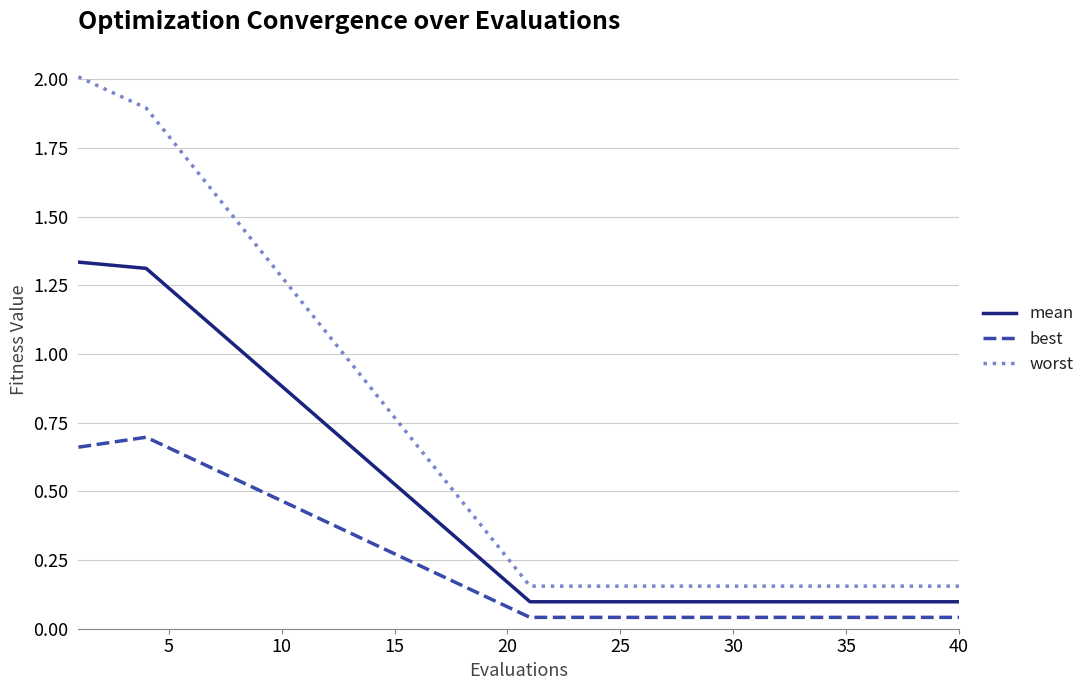

In best, how many points are higher than both neighbors (excluding endpoints)?

1